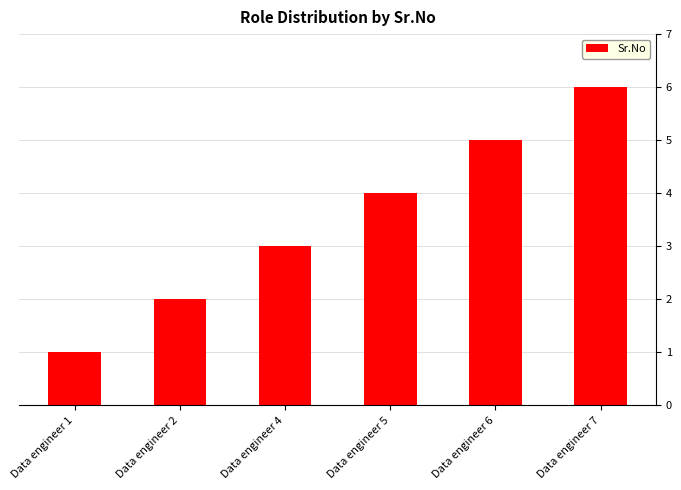

True or false: the data shows 0 at Data engineer 1.

False